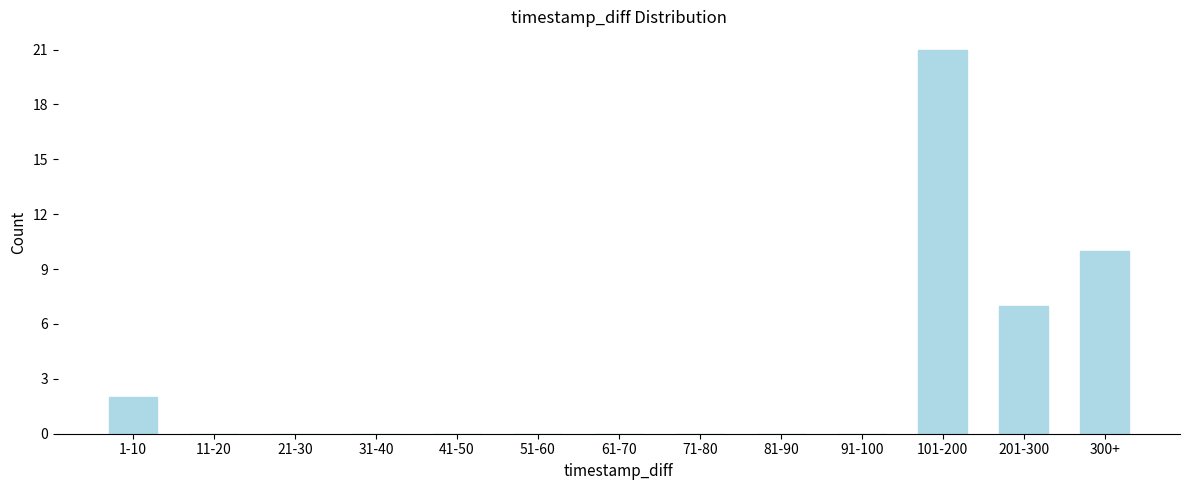

Reading left to right, extract all data points from this chart.

1-10=2	11-20=0	21-30=0	31-40=0	41-50=0	51-60=0	61-70=0	71-80=0	81-90=0	91-100=0	101-200=21	201-300=7	300+=10